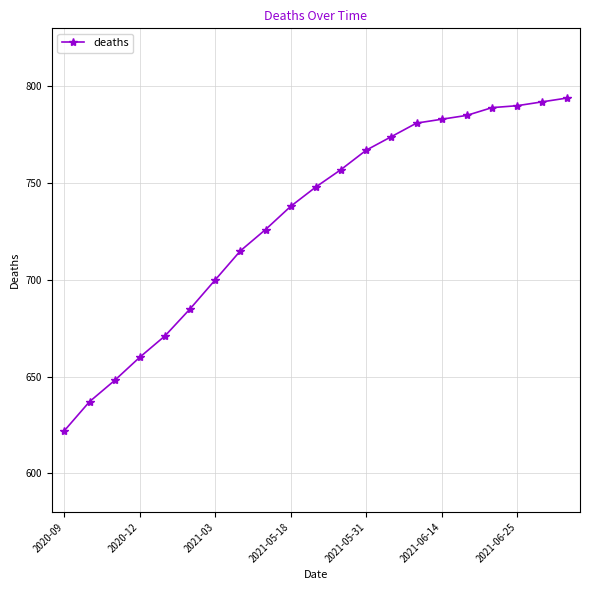

What is the greatest value displayed?

794